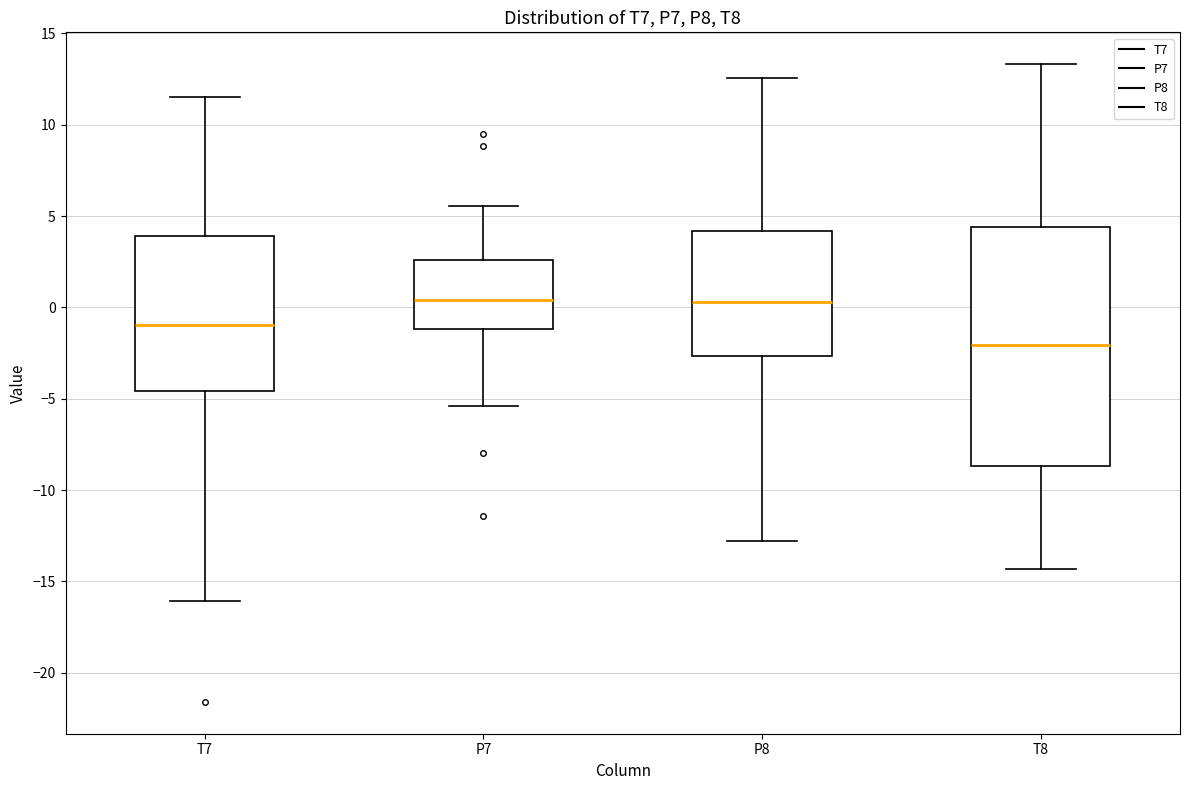

Which box has the lowest median line?

T8